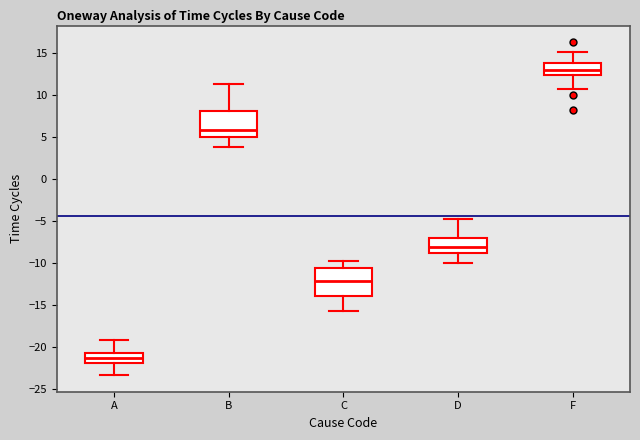

Reading left to right, read every box against the y-axis: the position of its median line, the range the box covers, and the ends of its whiskers. The values are not printed on the chart, so give them approximately, as read against the axis.

A: median -21.5, box -22.0 to -21.0, whiskers -23.5 to -19.0
B: median 6.0, box 5.0 to 8.0, whiskers 4.0 to 11.0
C: median -12.0, box -14.0 to -10.5, whiskers -16.0 to -10.0
D: median -8.0, box -9.0 to -7.0, whiskers -10.0 to -5.0
F: median 13.0, box 12.5 to 14.0, whiskers 10.5 to 15.0